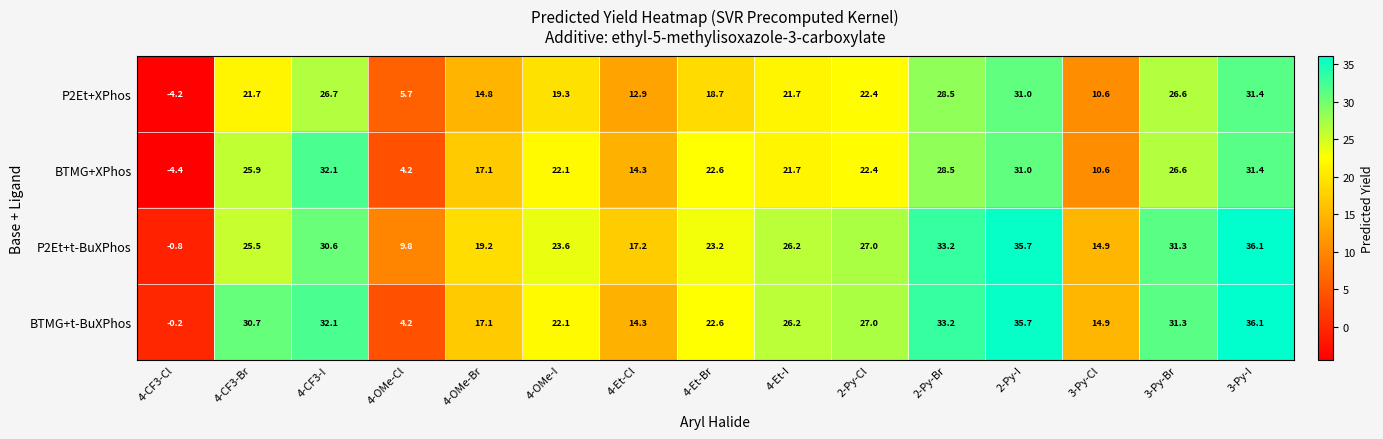

At which label does P2Et+t-BuXPhos reach its peak?

3-Py-I